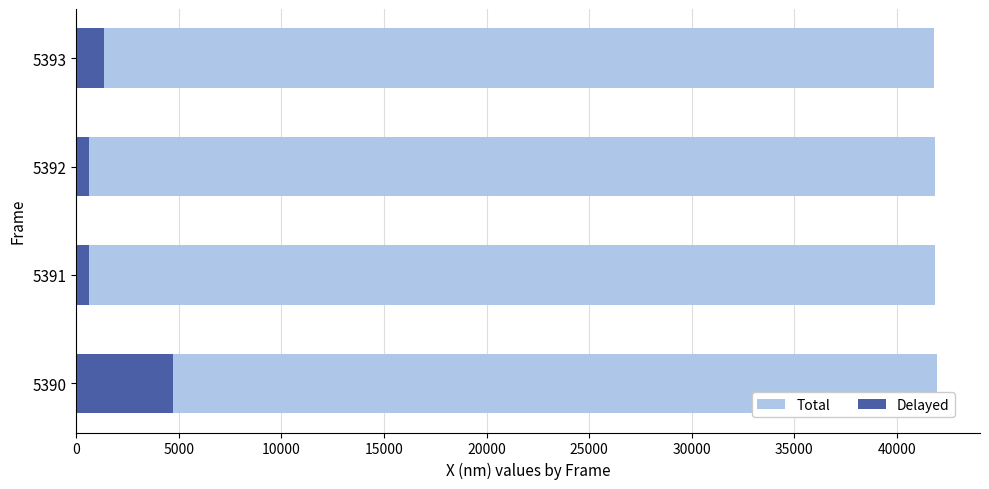

How many groups of bars are there?

4